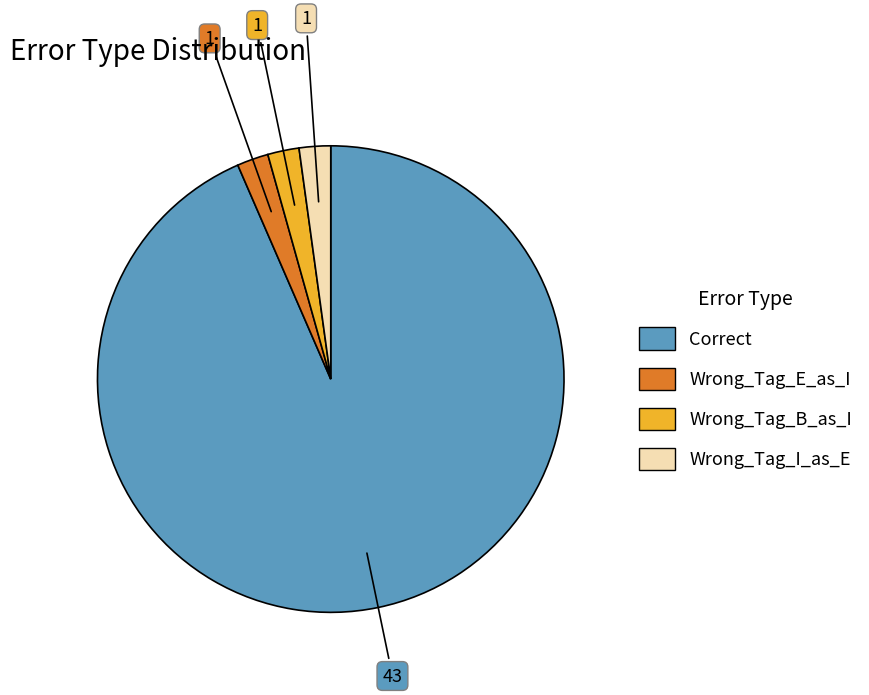

True or false: Wrong_Tag_E_as_I accounts for 2% of the total.

True